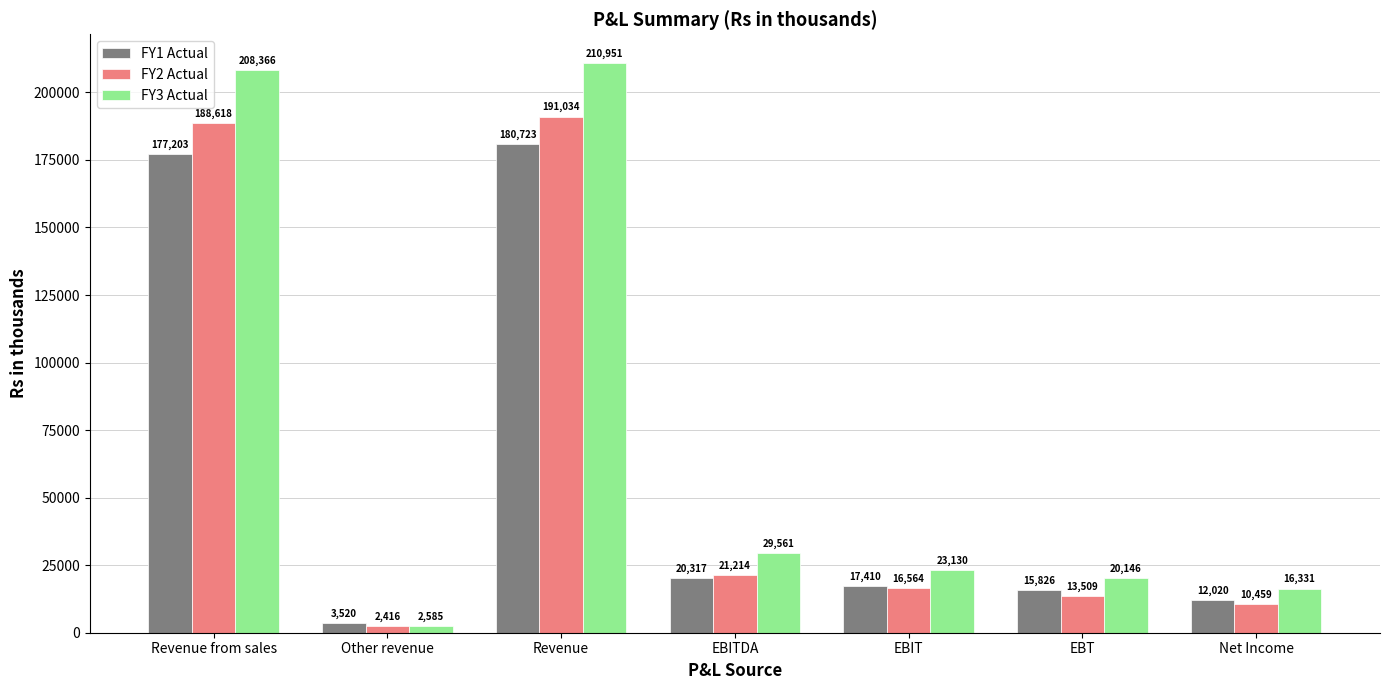

What is the maximum value shown in the chart?

210951.0